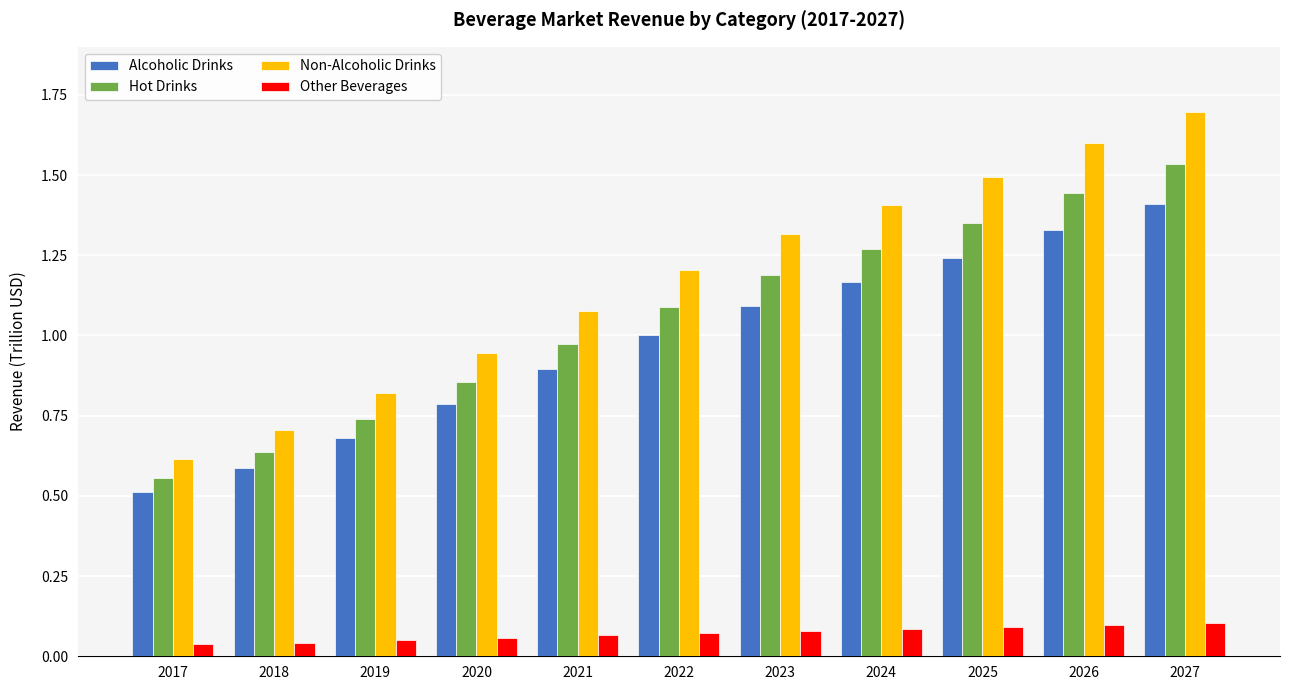

What are all the series names shown in the legend?

Alcoholic Drinks, Hot Drinks, Non-Alcoholic Drinks, Other Beverages